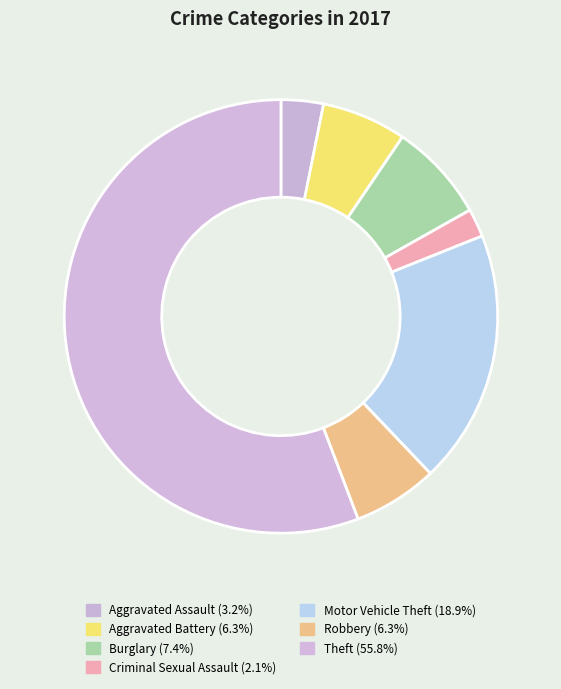

Is there any slice that represents more than half of the pie?

Yes